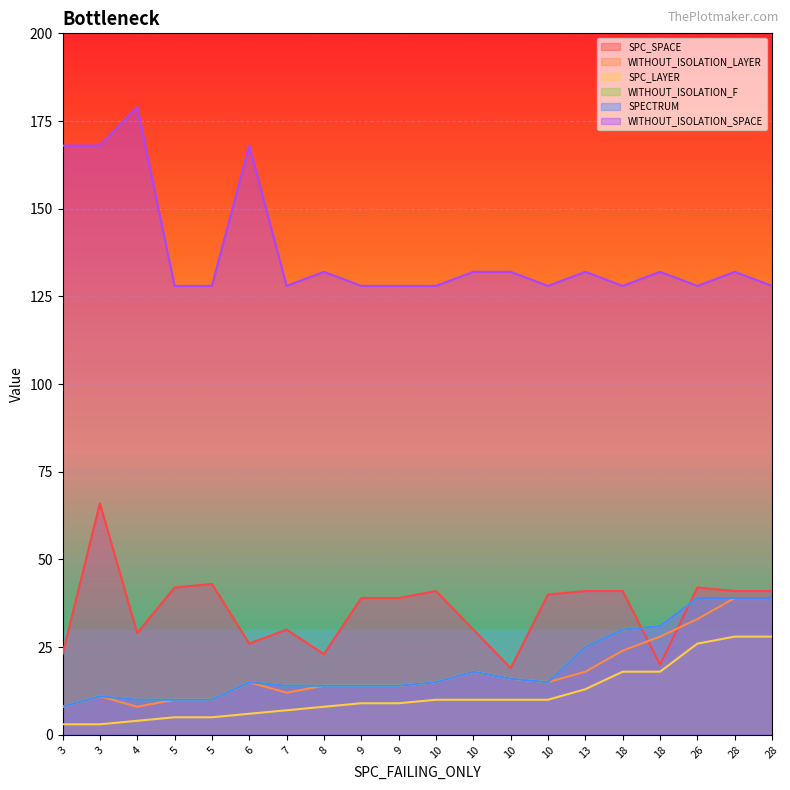

At which category does the chart reach its peak across all series?

4